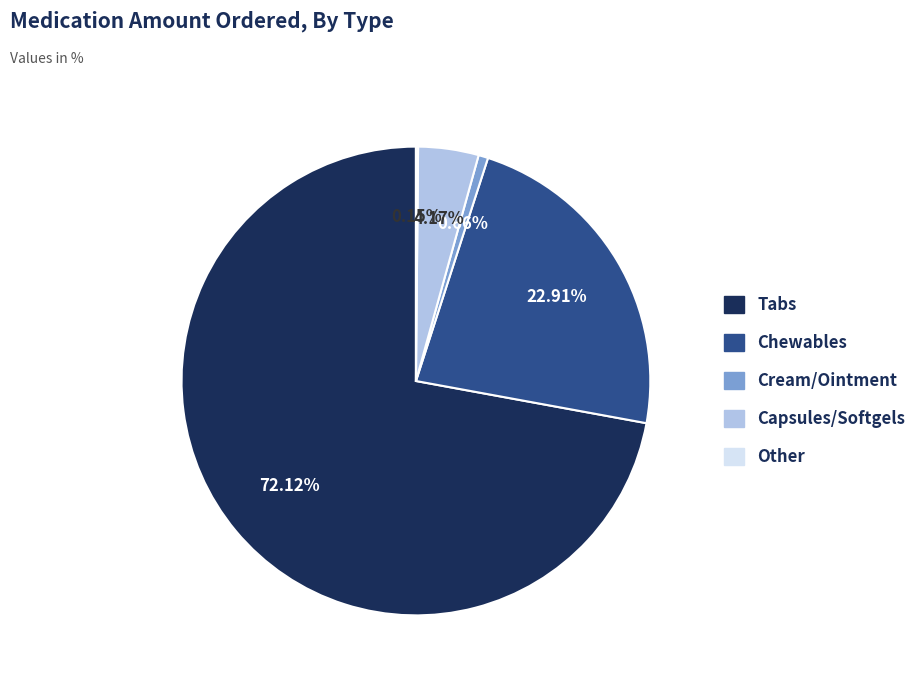

Is there any slice that represents more than half of the pie?

Yes